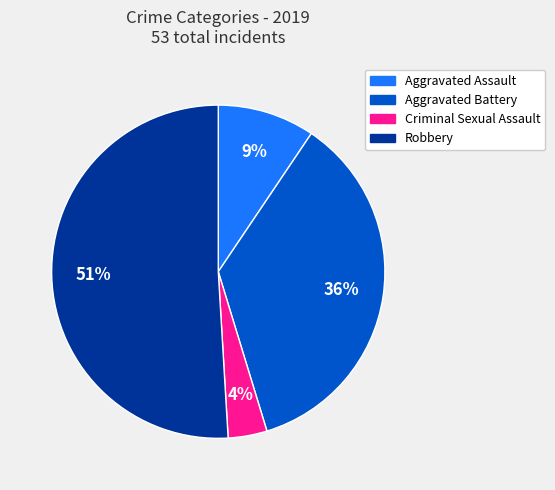

True or false: Robbery accounts for 57% of the total.

False